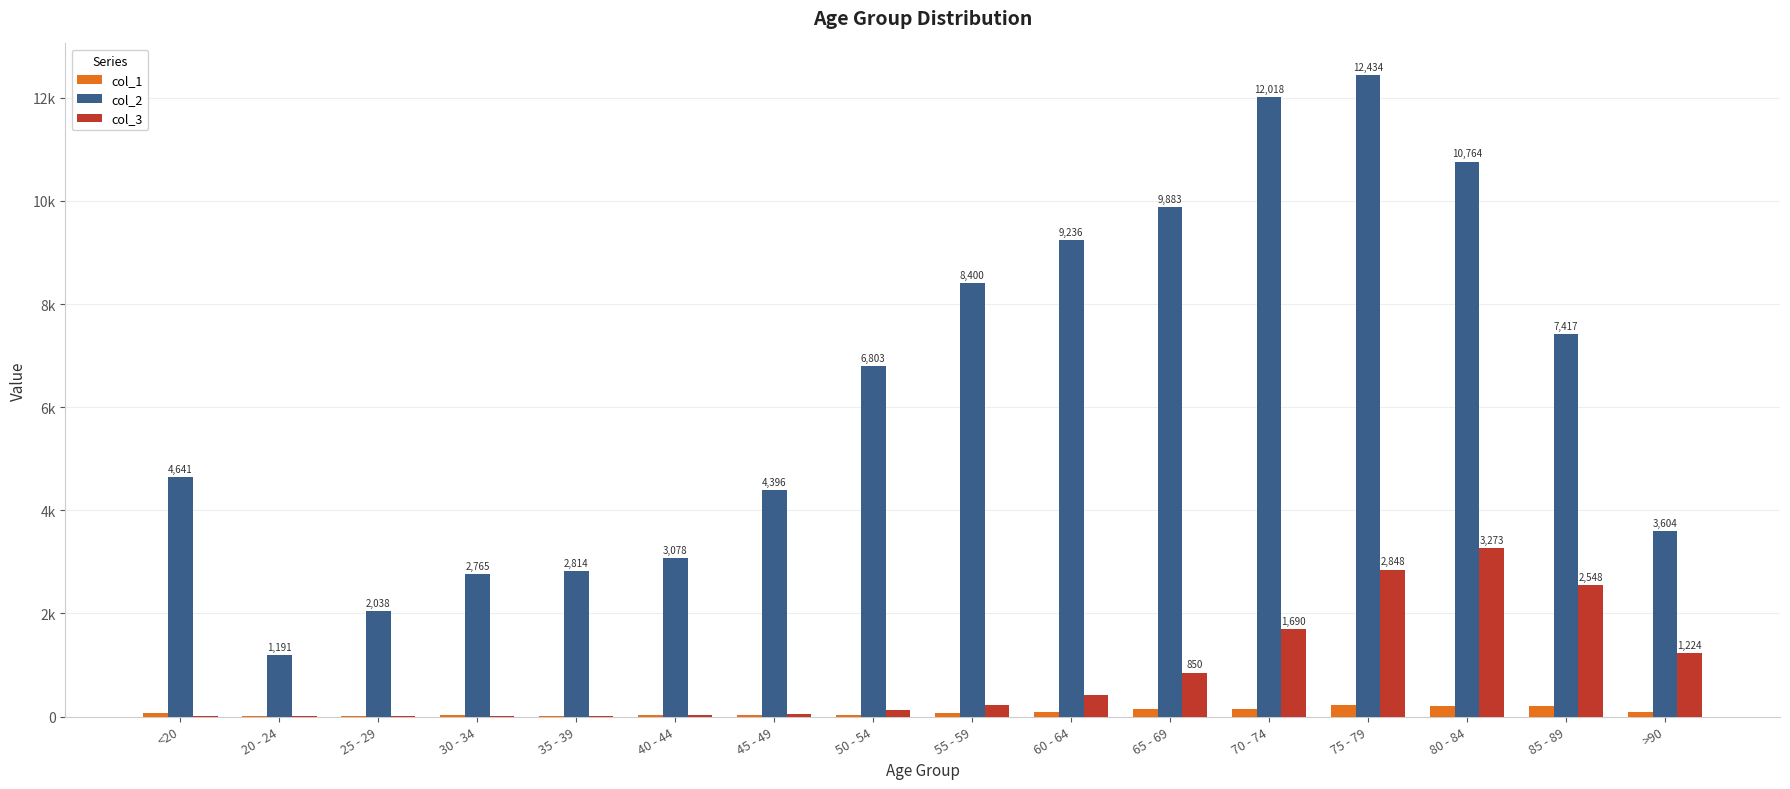

True or false: col_3 has a value of 18 at 35 - 39.

True